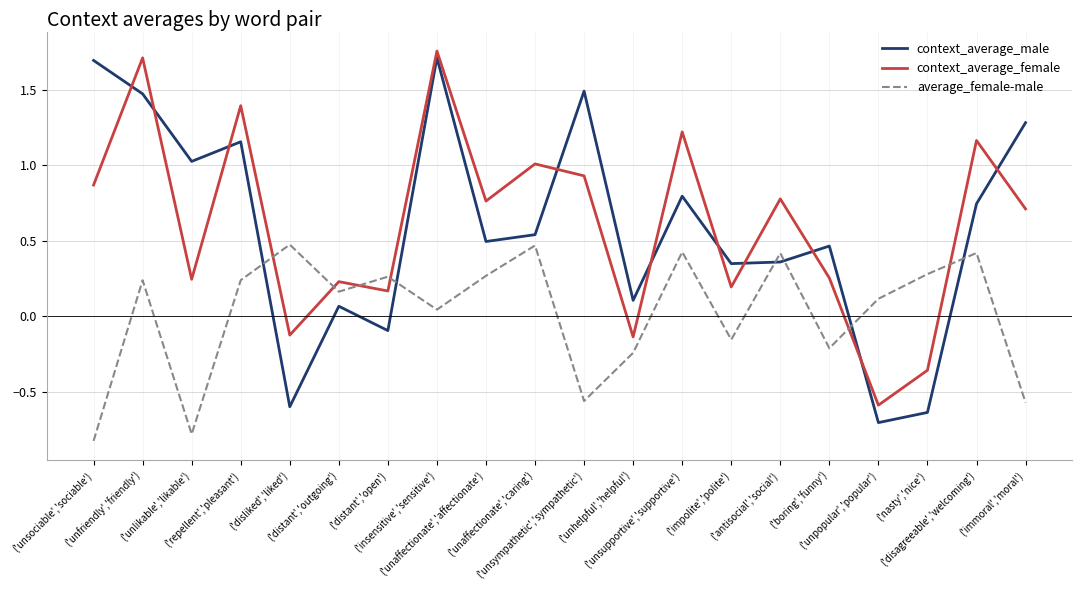

The value of average_female-male at ('impolite','polite') is -0.3. True or false?

False